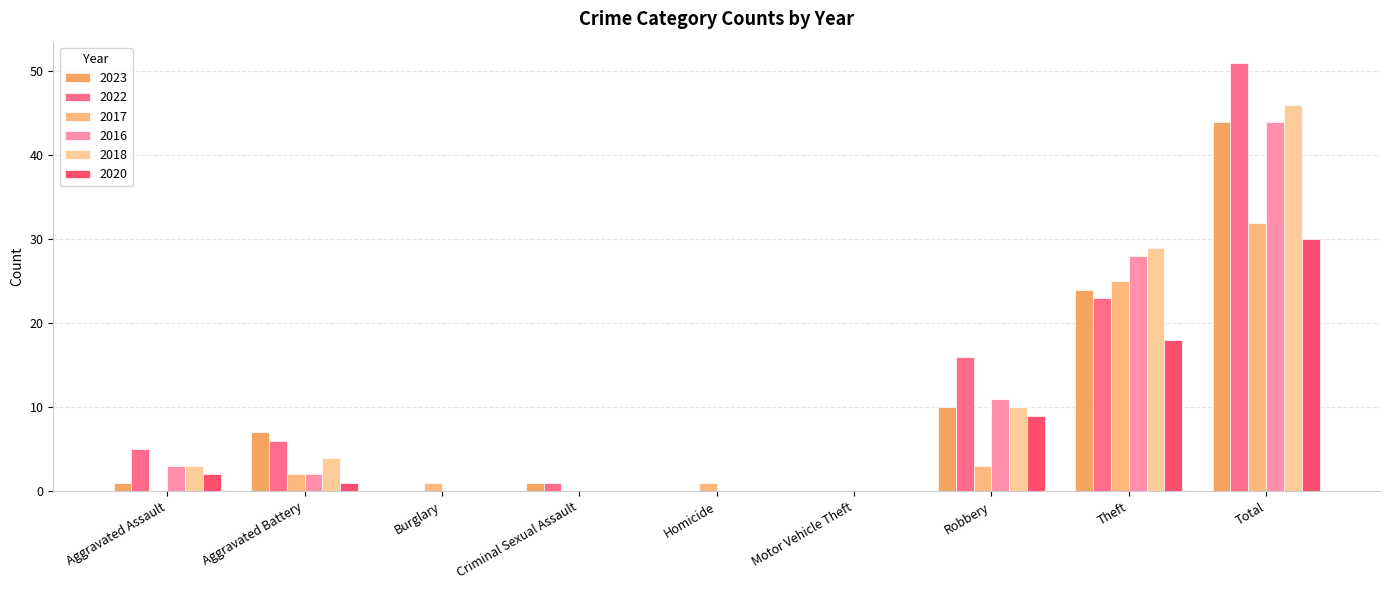

Rank the series by their maximum value, from highest to lowest.

2022, 2018, 2023, 2016, 2017, 2020